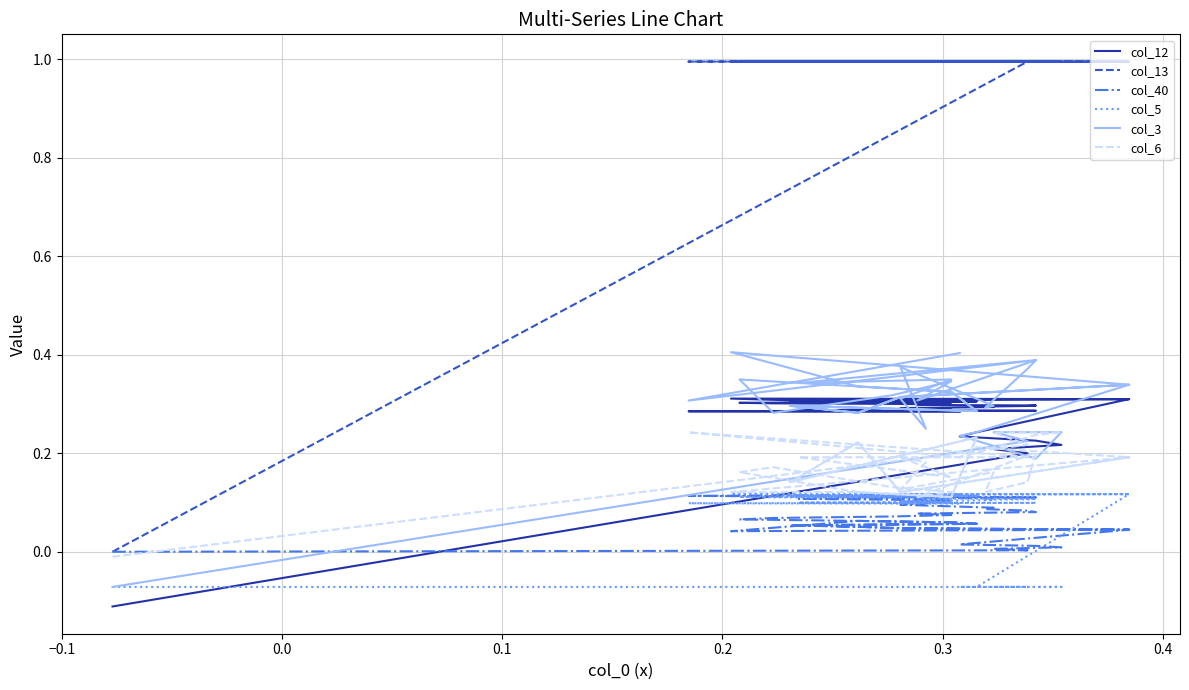

How many lines are shown in the chart?

6